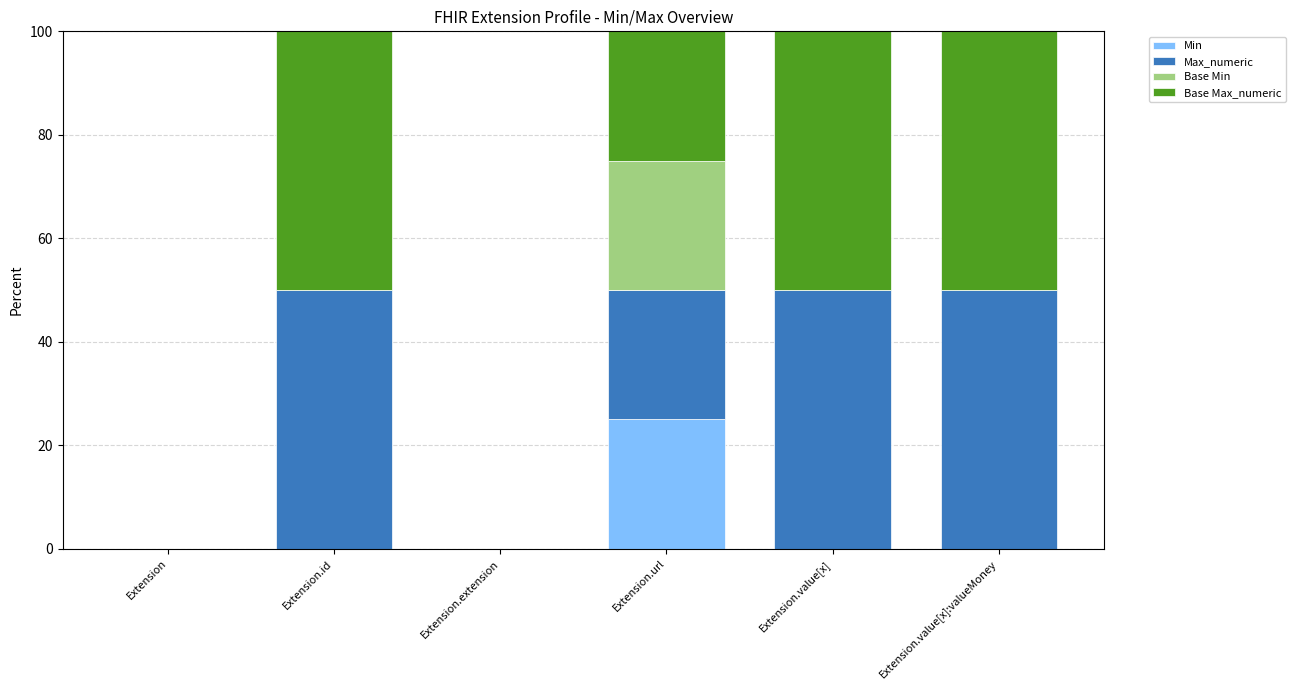

True or false: Min has a value of -16 at Extension.value[x].

False